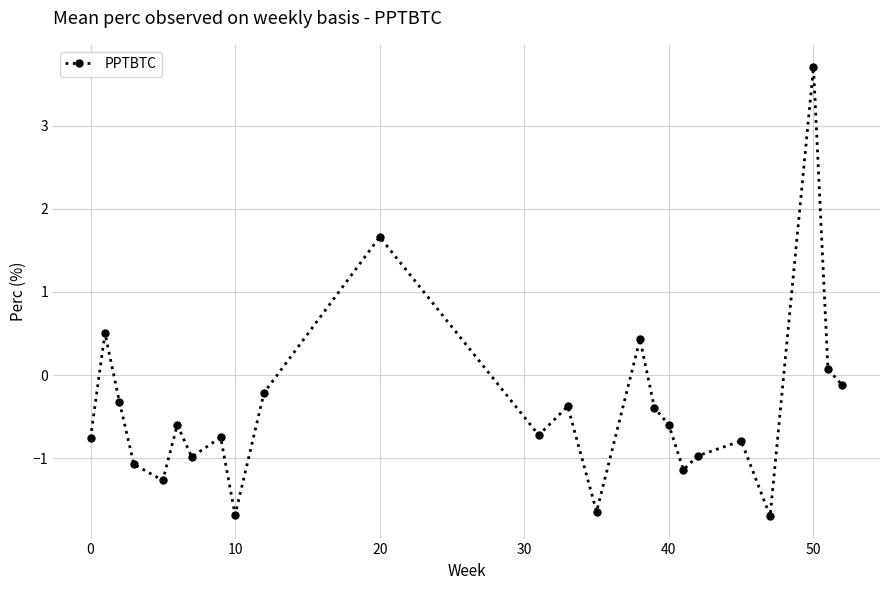

How many data points does each series have?

24